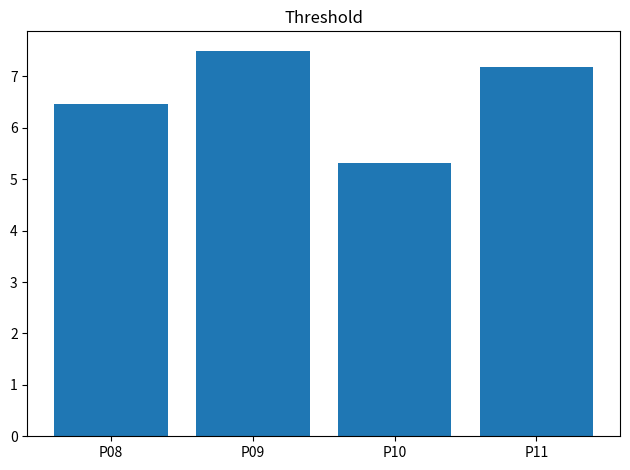

Rank the categories by value from highest to lowest.

P09, P11, P08, P10